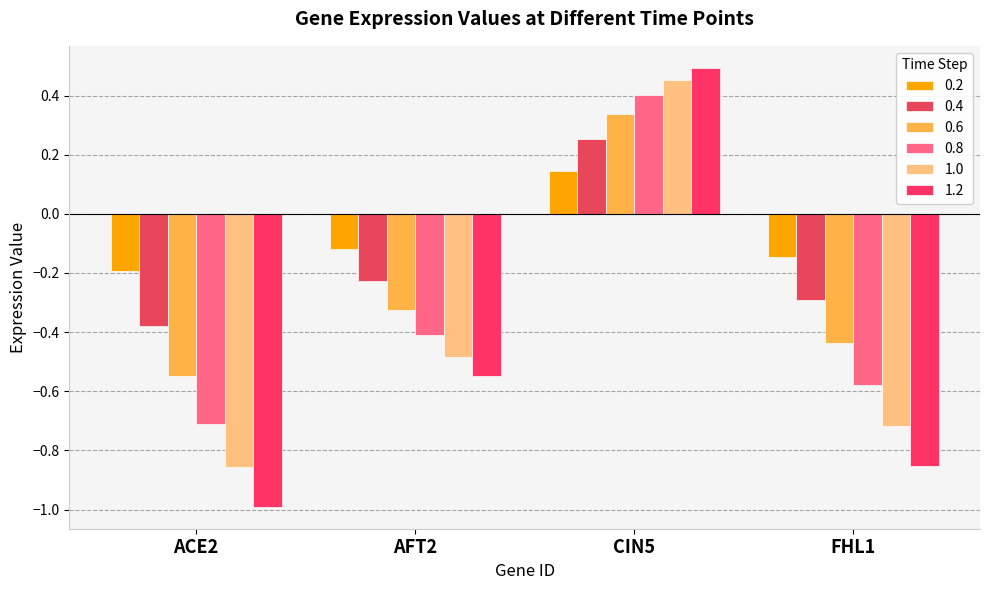

Reading left to right, what are all the values shown in this chart?

0.2: -0.2	-0.1	0.1	-0.1
0.4: -0.4	-0.2	0.3	-0.3
0.6: -0.5	-0.3	0.3	-0.4
0.8: -0.7	-0.4	0.4	-0.6
1.0: -0.9	-0.5	0.5	-0.7
1.2: -1.0	-0.5	0.5	-0.9